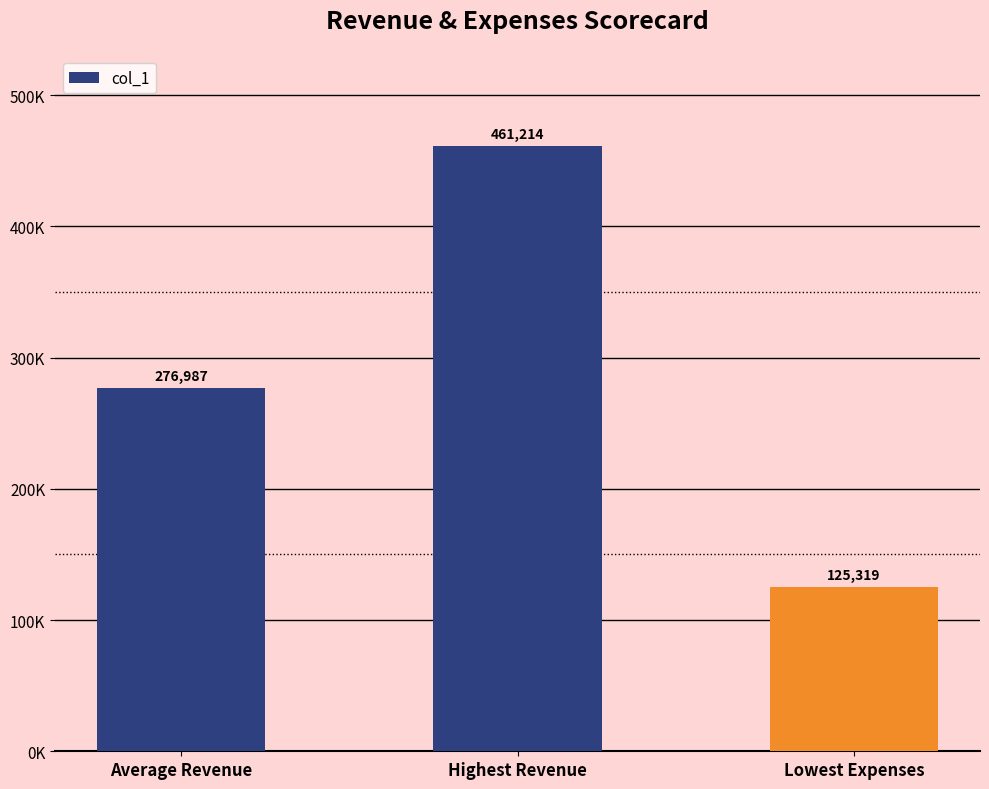

What is the change in value from Average Revenue to Lowest Expenses?

-151667.5